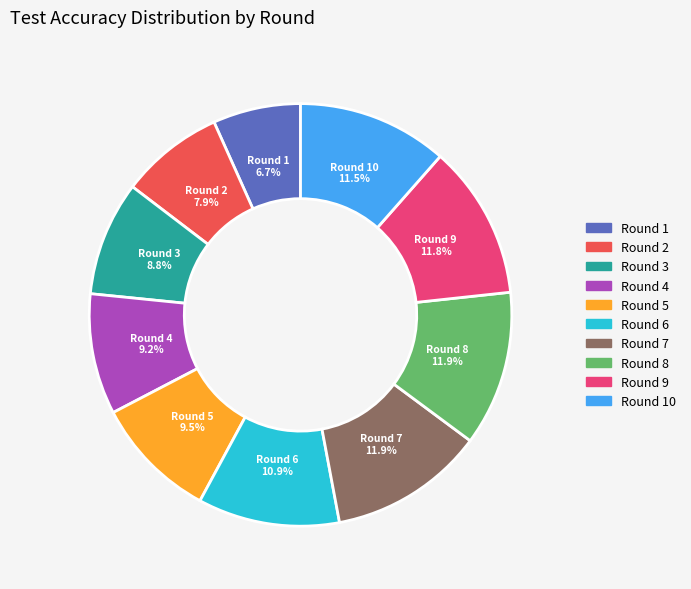

Which slice is the smallest?

Round 1